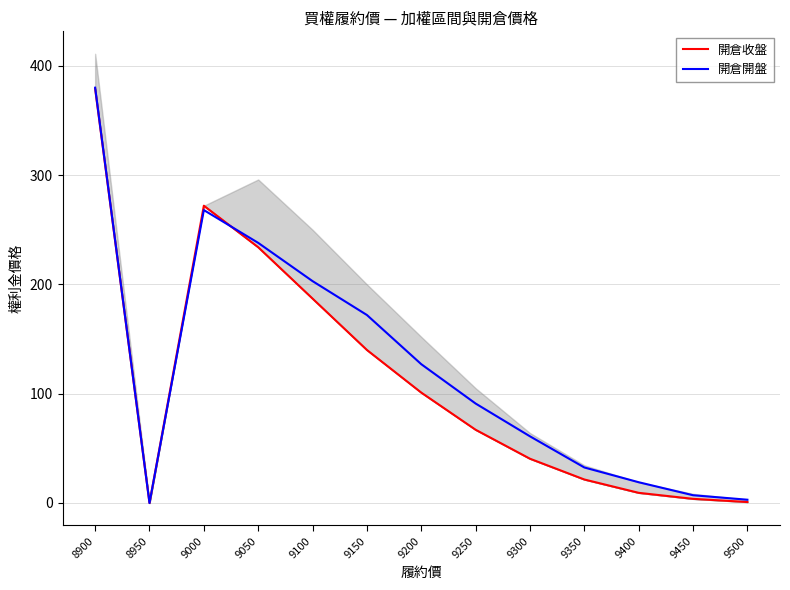

True or false: 開倉收盤 has more than 2 points higher than both neighbors.

False